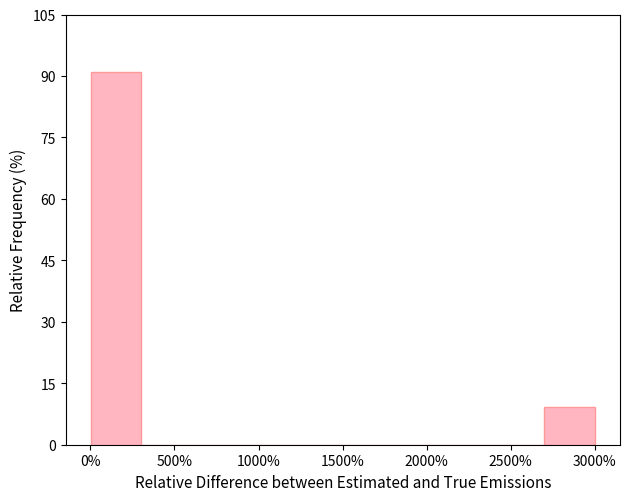

Reading left to right, transcribe this chart: for each bar, give the range it covers on the x-axis and its height. Neither the bar edges nor the heights are printed on the chart, so give them approximately, as read against the axes.

0 to 300: 90
300 to 600: 0
600 to 900: 0
900 to 1200: 0
1200 to 1500: 0
1500 to 1800: 0
1800 to 2100: 0
2100 to 2400: 0
2400 to 2700: 0
2700 to 3000: 10